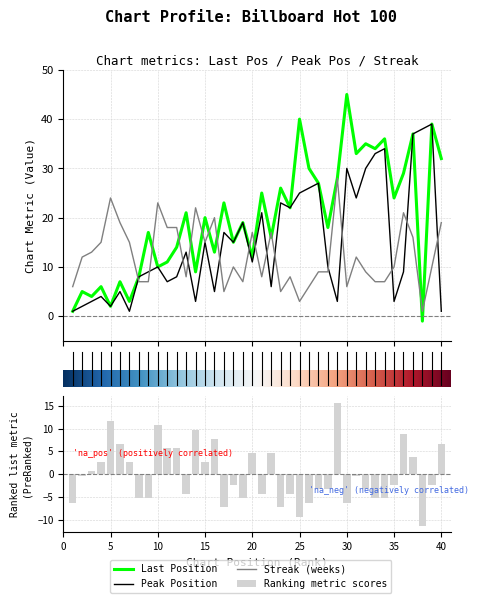

Rank the series by their average value, from lowest to highest.

streak, peak_pos, last_pos